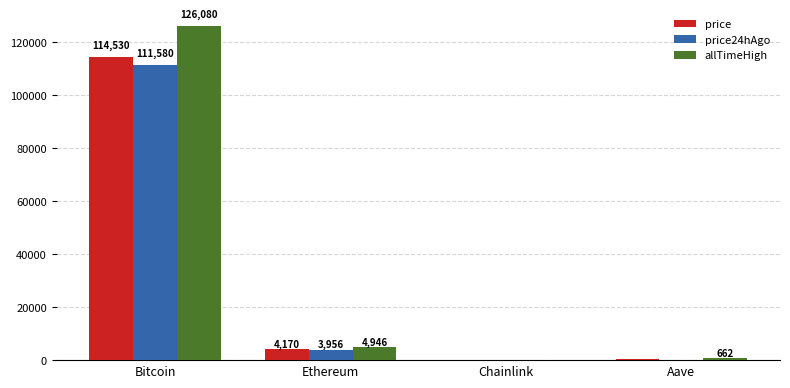

What is the difference between the price values at Chainlink and Ethereum?

4151.7